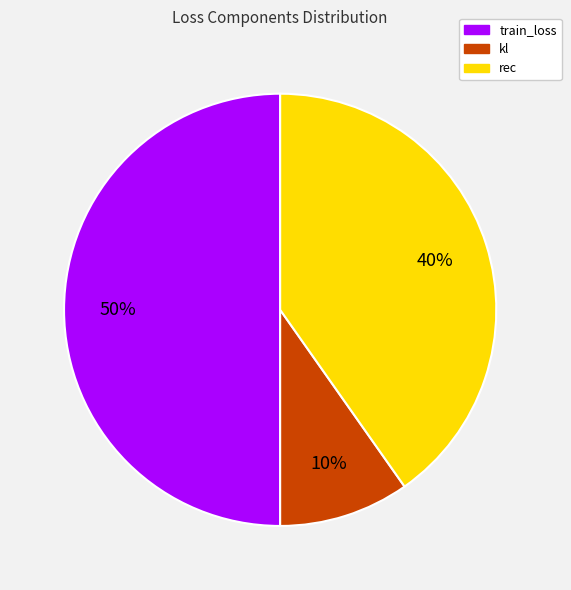

To the nearest percent, what is the difference between the train_loss and rec slice percentages?

10%